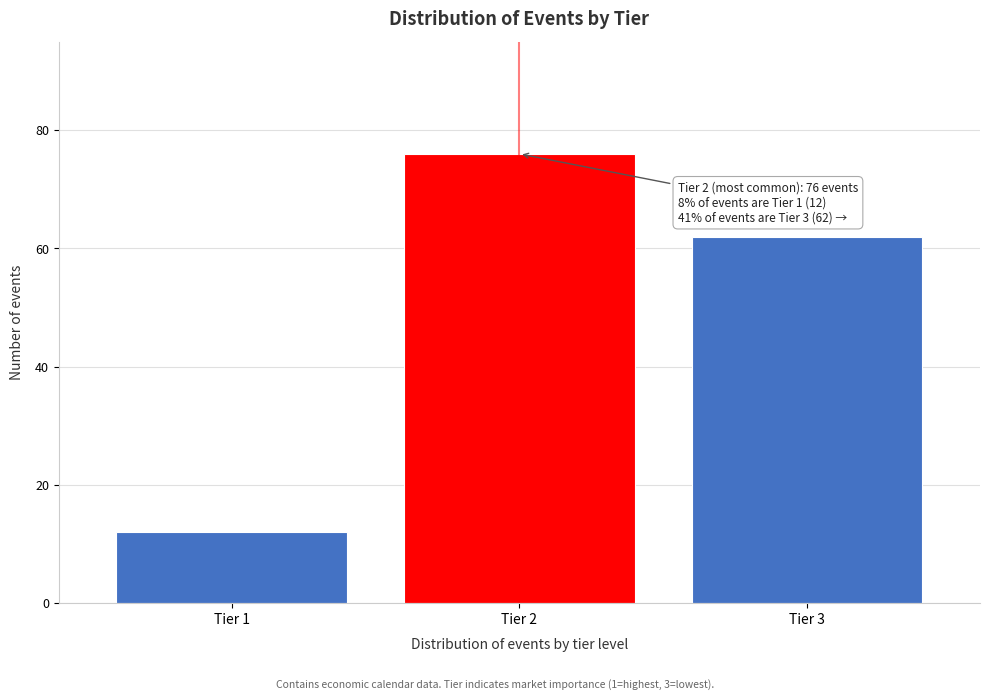

Reading left to right, transcribe all the data shown in this chart.

Tier 1=12	Tier 2=76	Tier 3=62